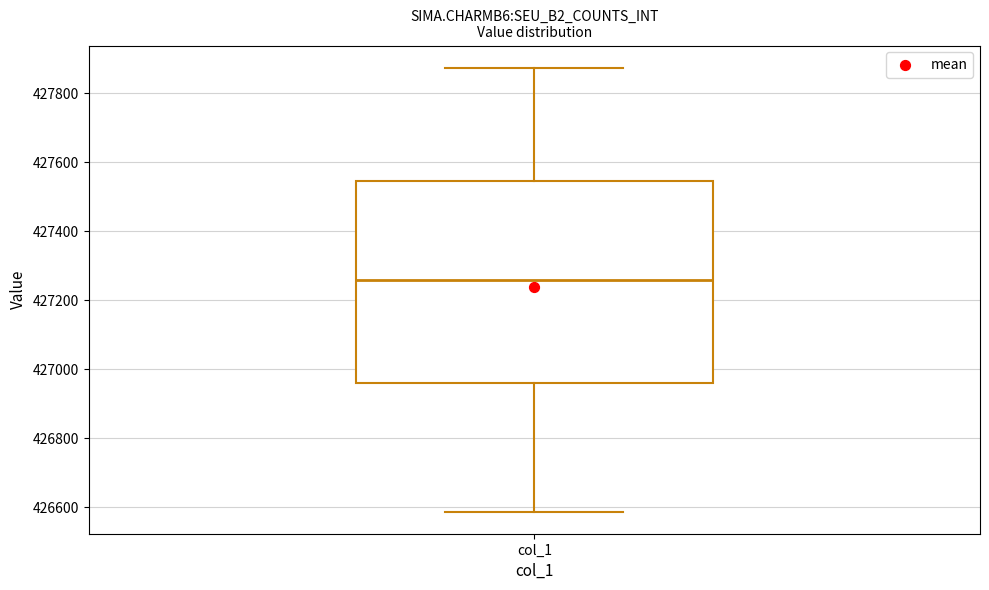

Where is the upper edge of the box for col_1 on the y-axis? The values are not printed on the chart, so give them approximately, as read against the axis.

427540